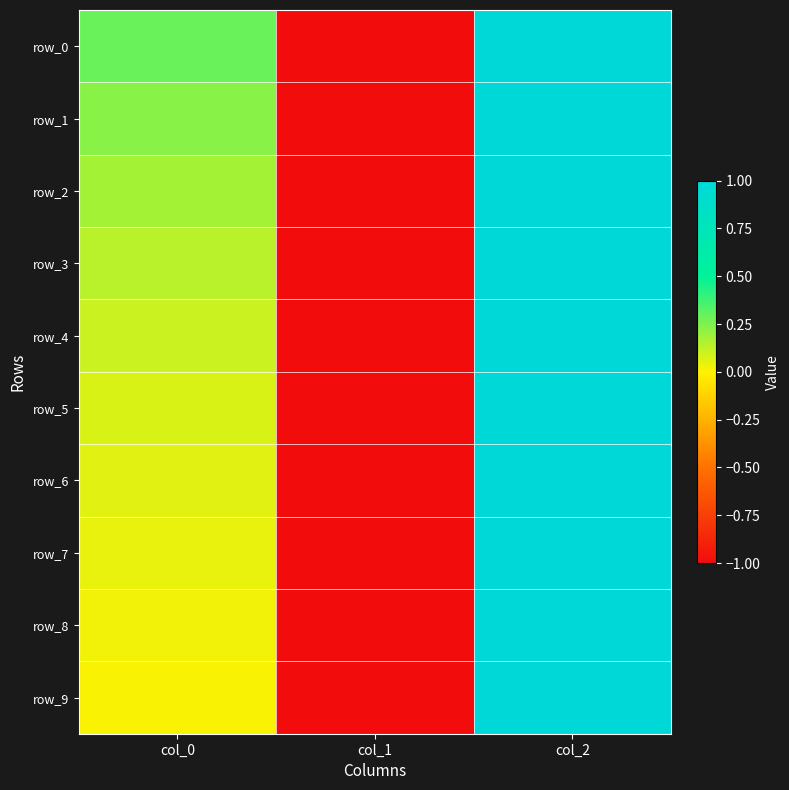

How many categories are shown in the chart?

3